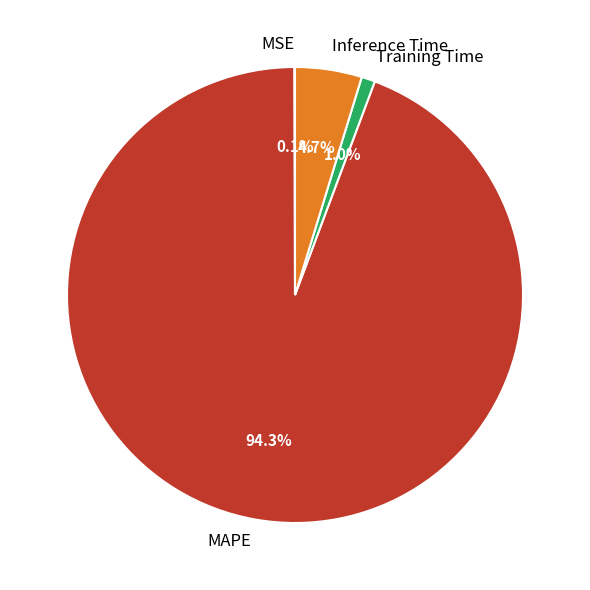

The MAPE slice represents 80% of the pie. True or false?

False